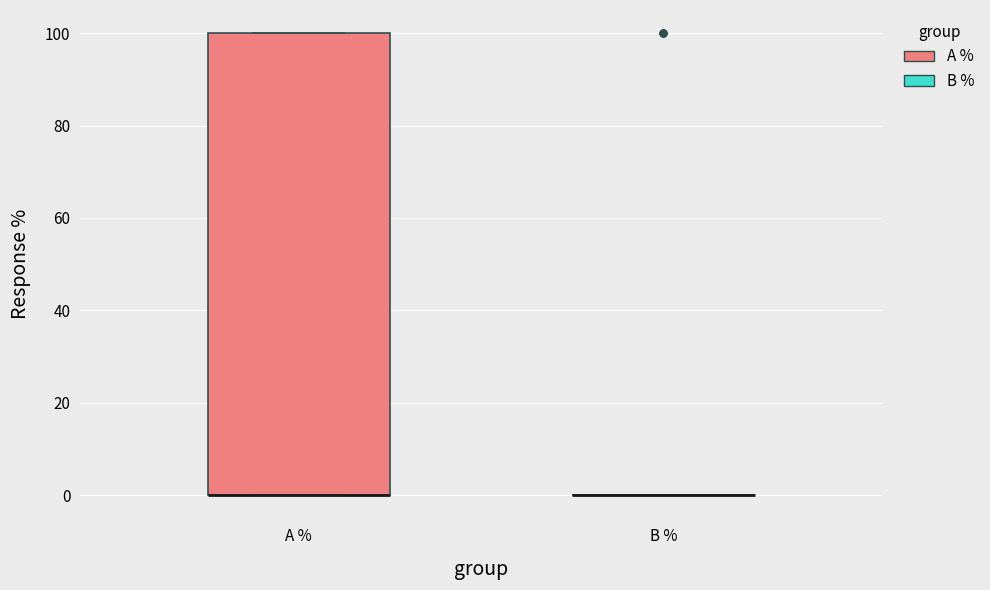

Comparing the boxes themselves (not the whiskers), which one is the tallest?

A %